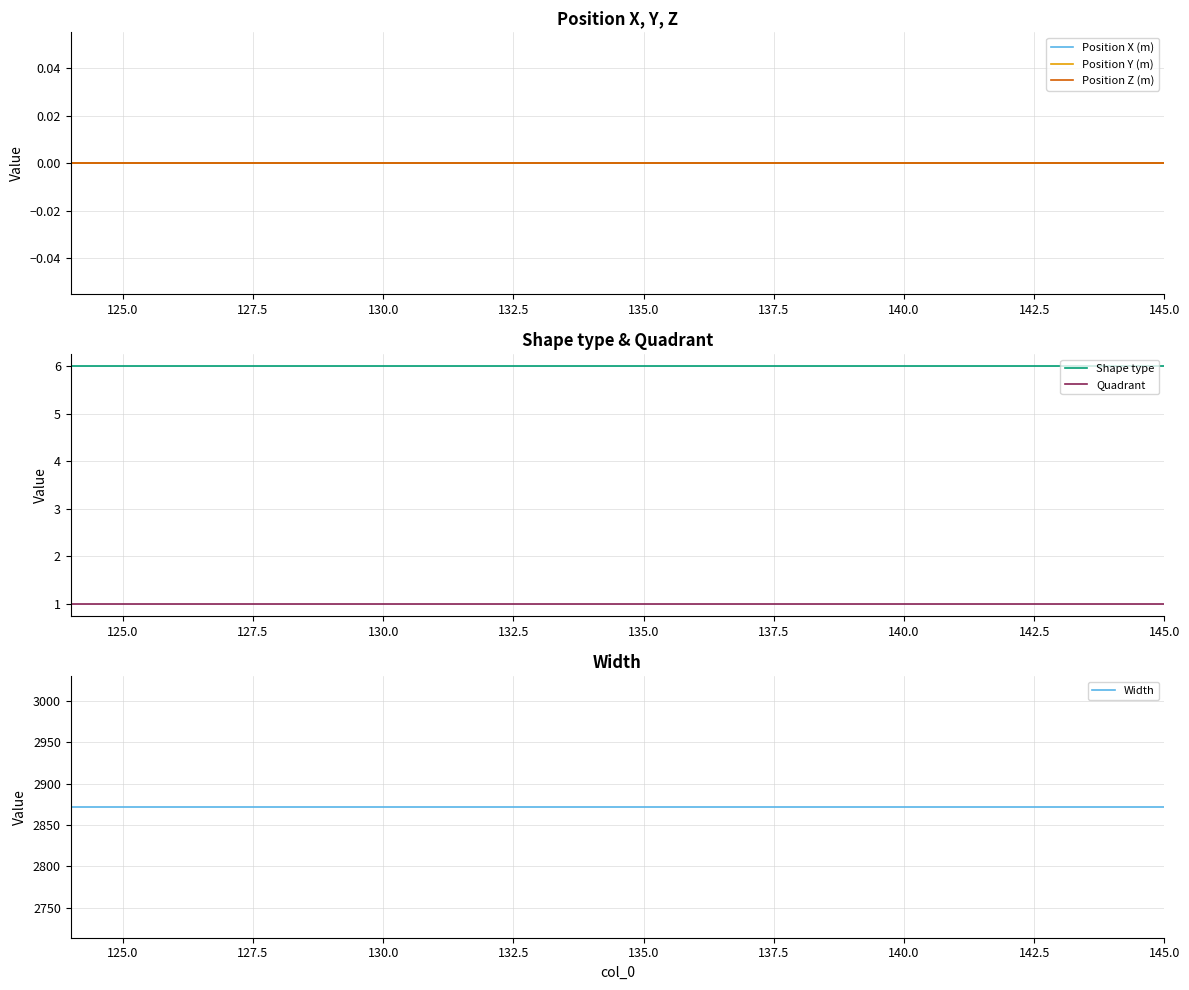

List the series in order of their peak value, highest first.

Width, Shape type, Quadrant, Position X (m), Position Y (m), Position Z (m)